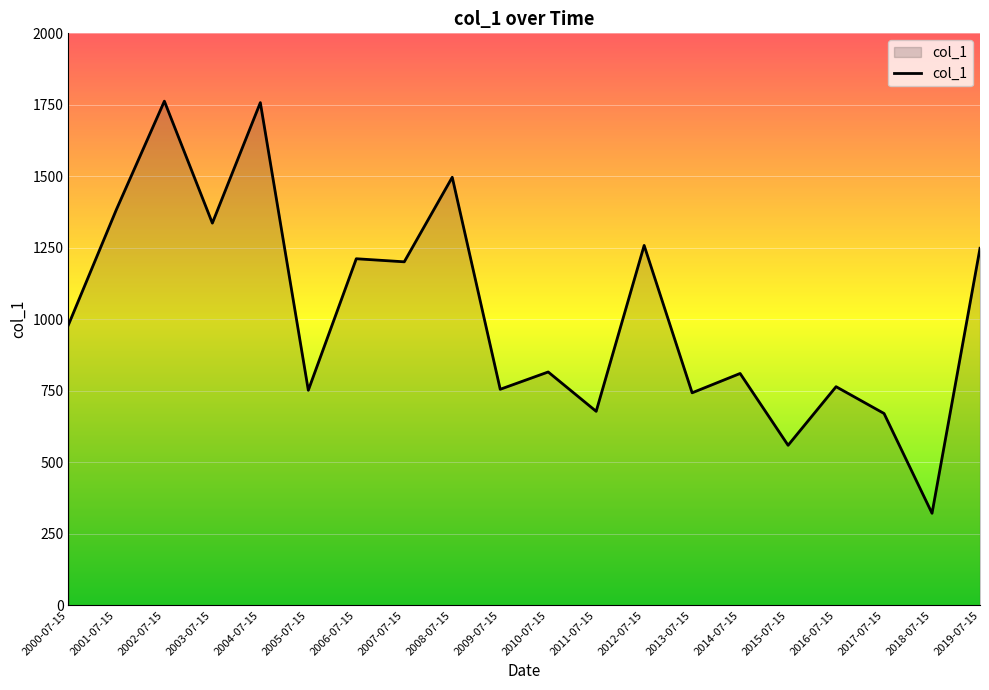

True or false: the data shows 1198.1 at 2005-07-15.

False